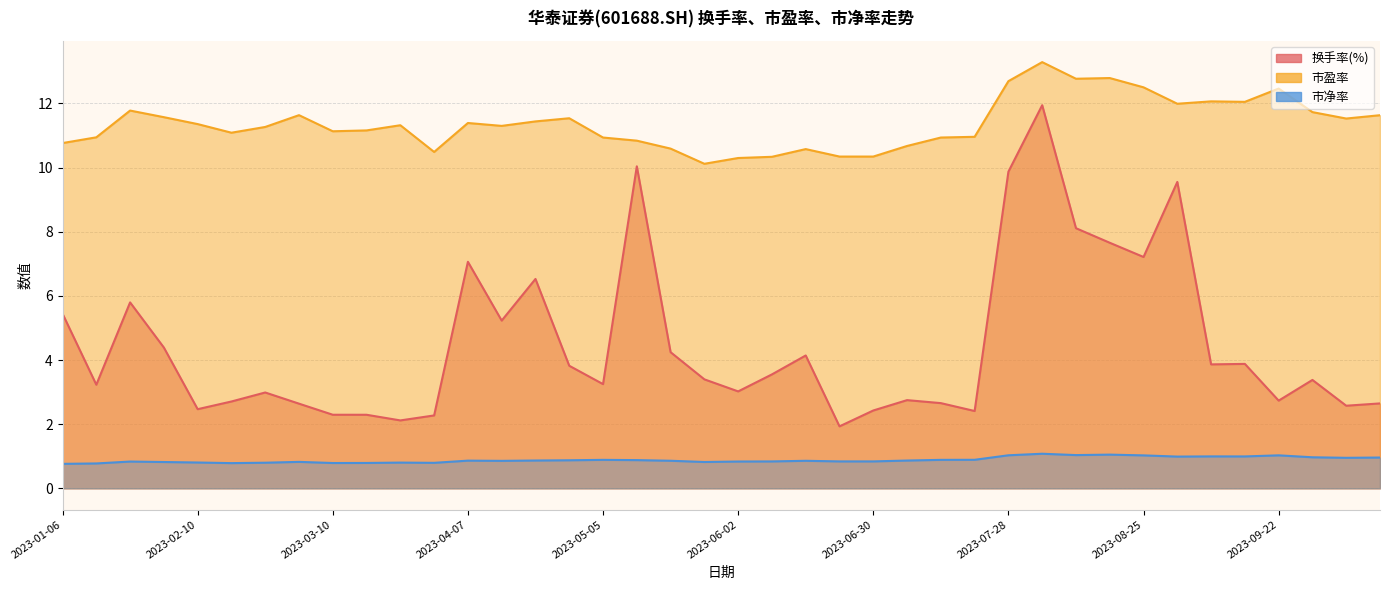

Which series has the largest total across all categories?

市盈率